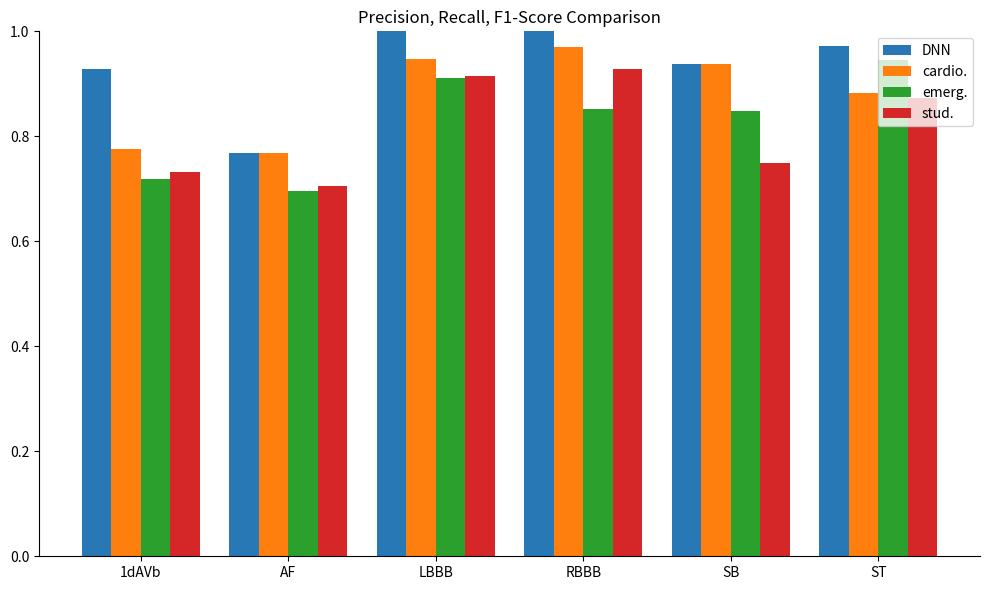

What is the difference between the maximum and minimum values in the cardio. series?

0.2